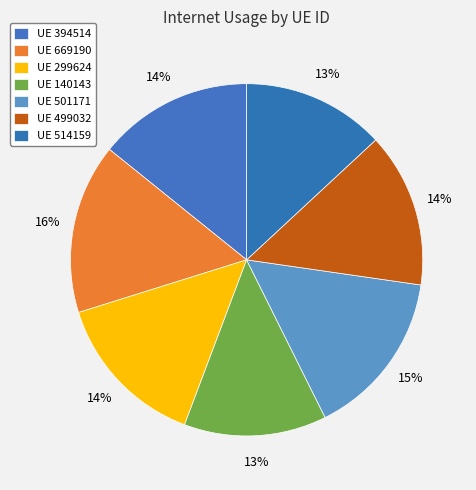

Count the number of slices in the pie.

7